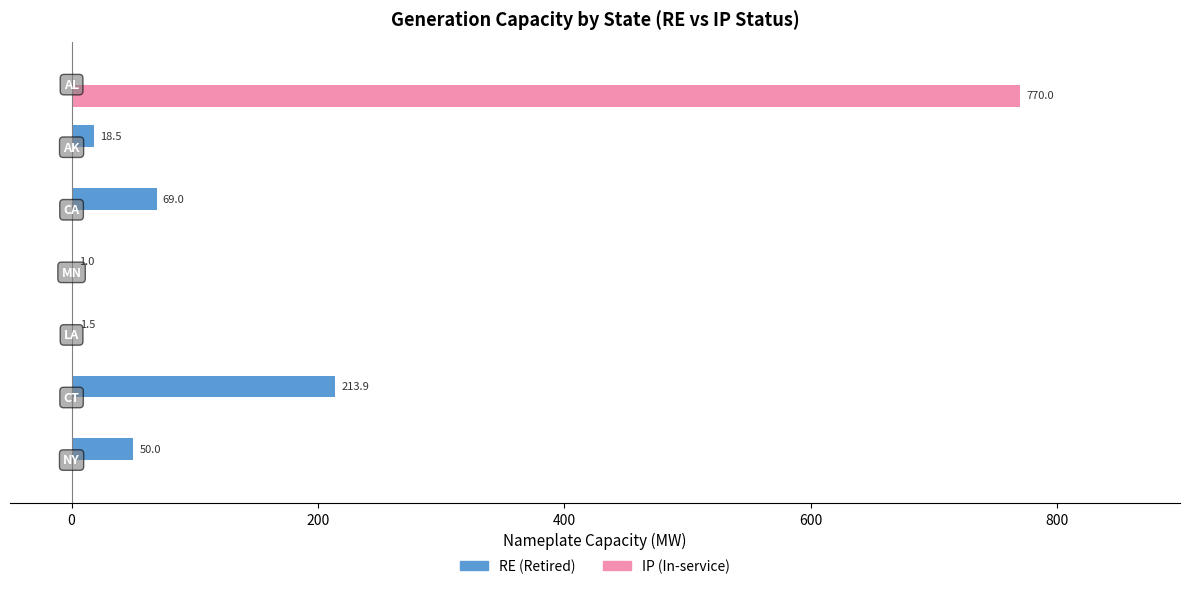

What is the maximum value for IP (In-service)?

770.0